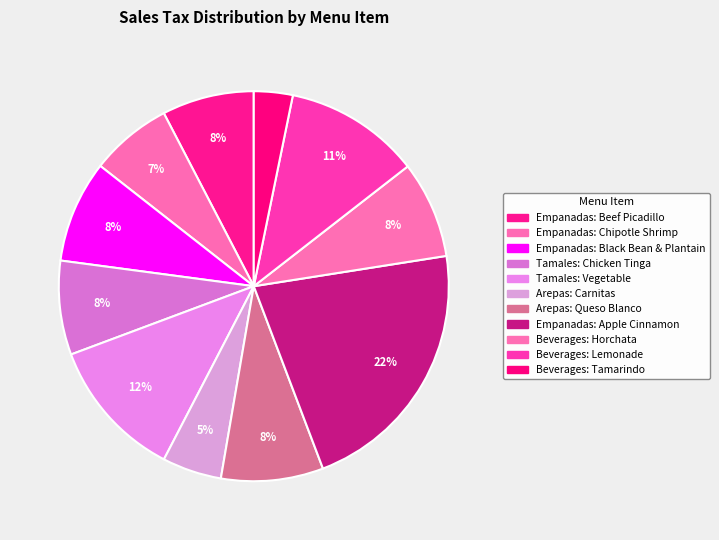

Is it true that Empanadas: Apple Cinnamon is 28% of the pie?

False